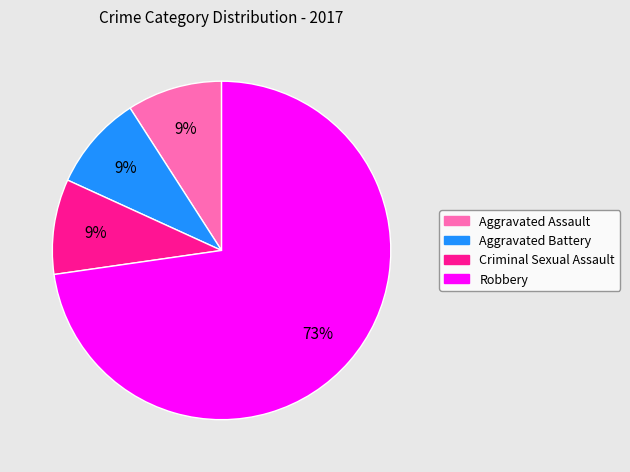

How many slices are in this pie chart?

4